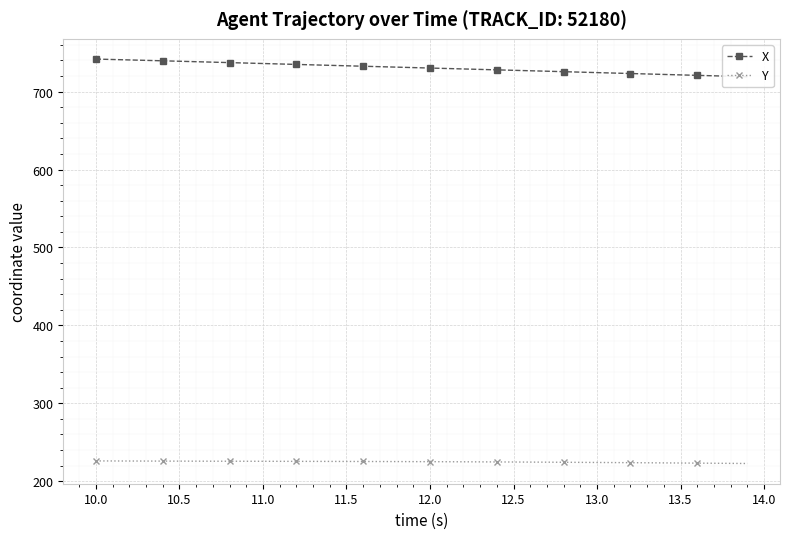

True or false: Y has a value of 331.2 at 12.5.

False